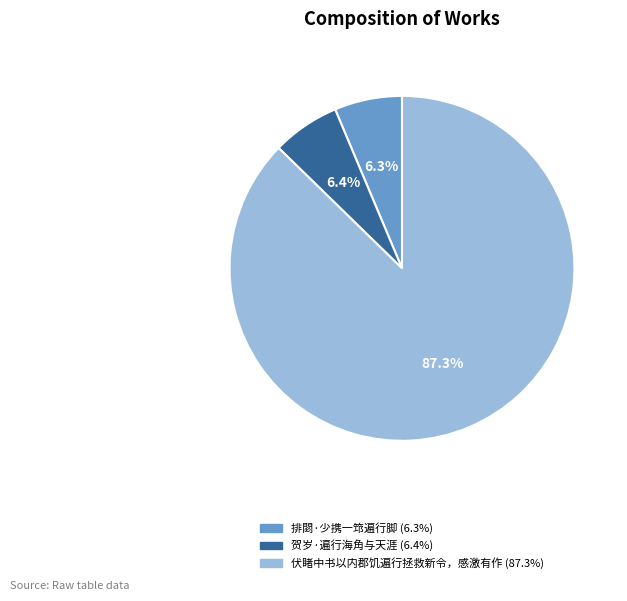

What is the largest slice in the pie chart?

伏睹中书以内郡饥遍行拯救新令，感激有作